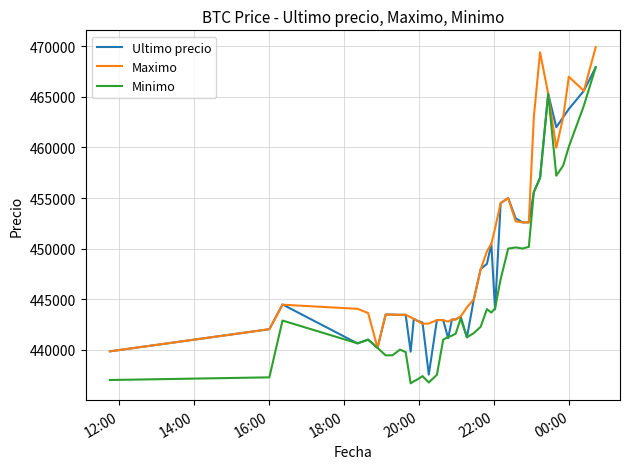

What is the maximum value for Maximo?

469917